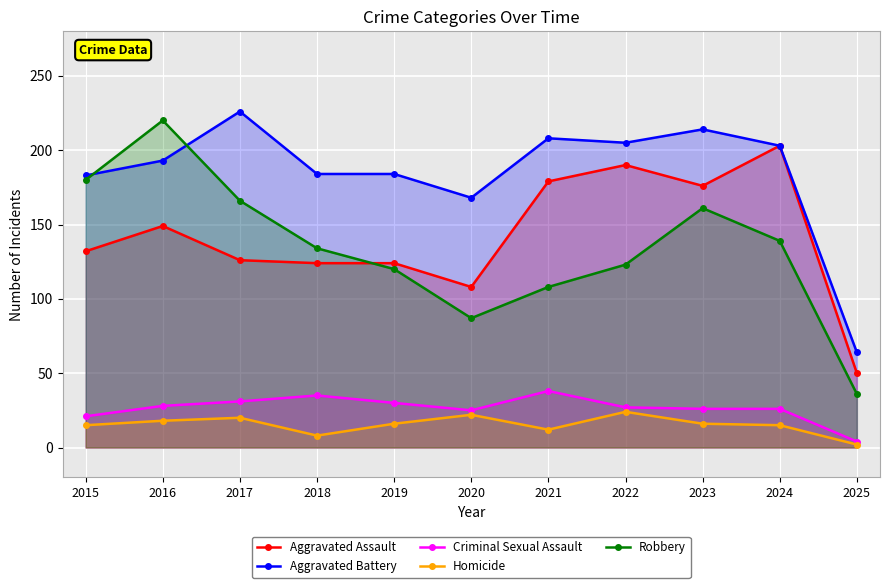

What are all the series names shown in the legend?

Aggravated Assault, Aggravated Battery, Criminal Sexual Assault, Homicide, Robbery